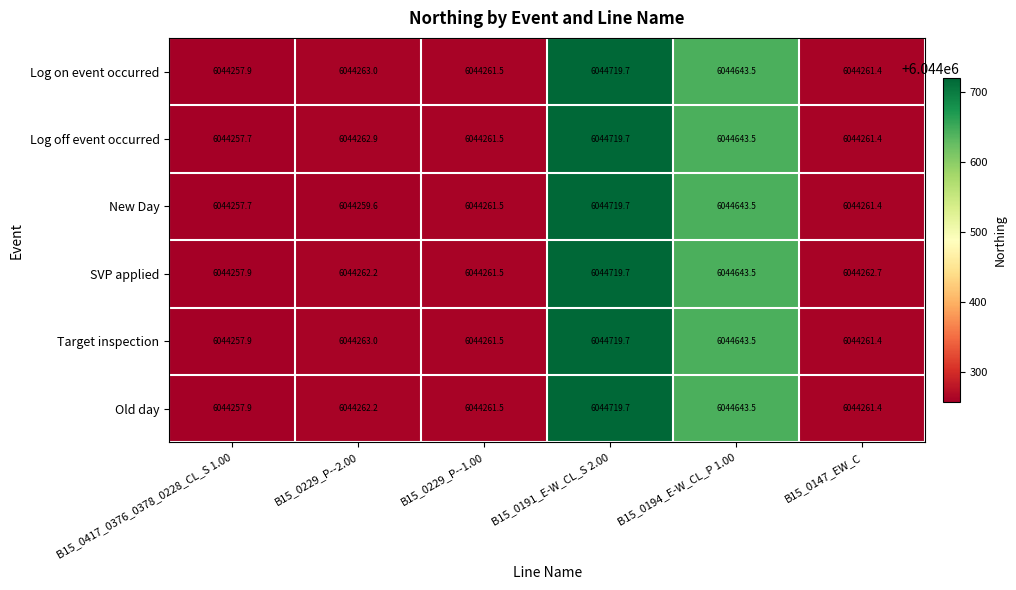

Is it true that Log on event occurred equals 6044261.4 at B15_0147_EW_C?

True